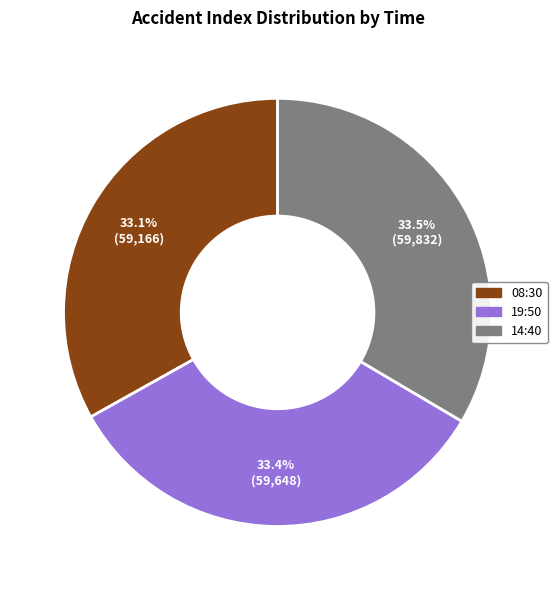

What portion of the pie excludes 14:40?

66.5%